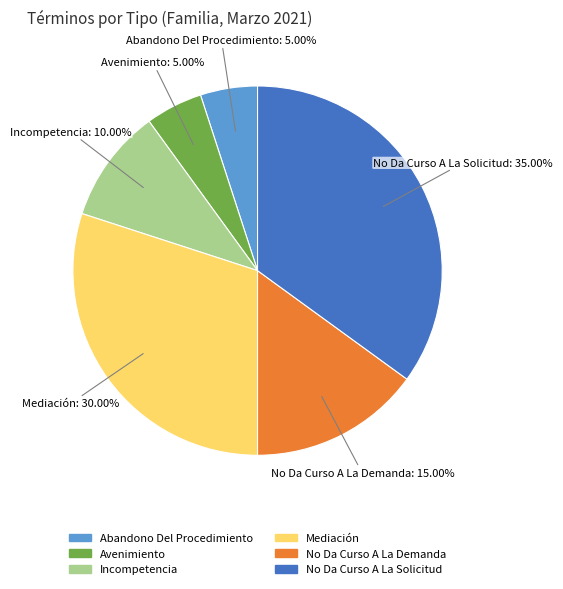

To the nearest percent, what portion does Abandono Del Procedimiento represent?

5%